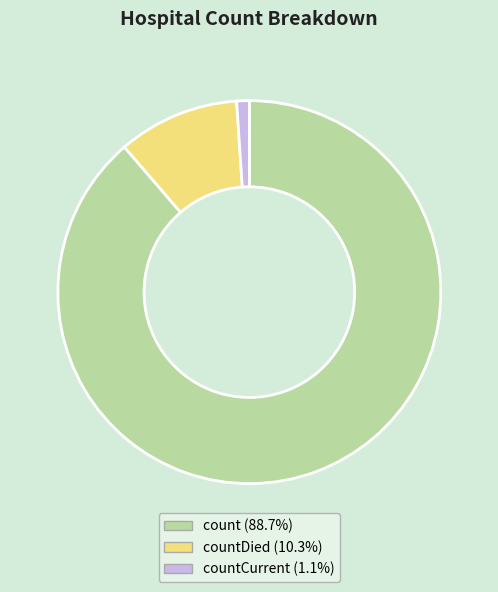

Does any single category account for the majority?

Yes